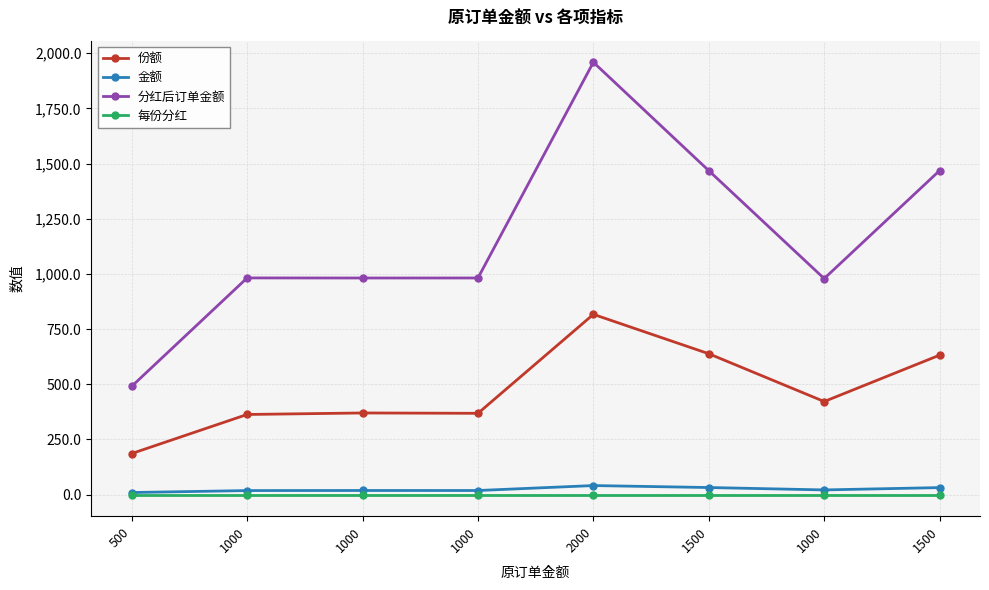

What is the label of the 3rd point from the left?

1000